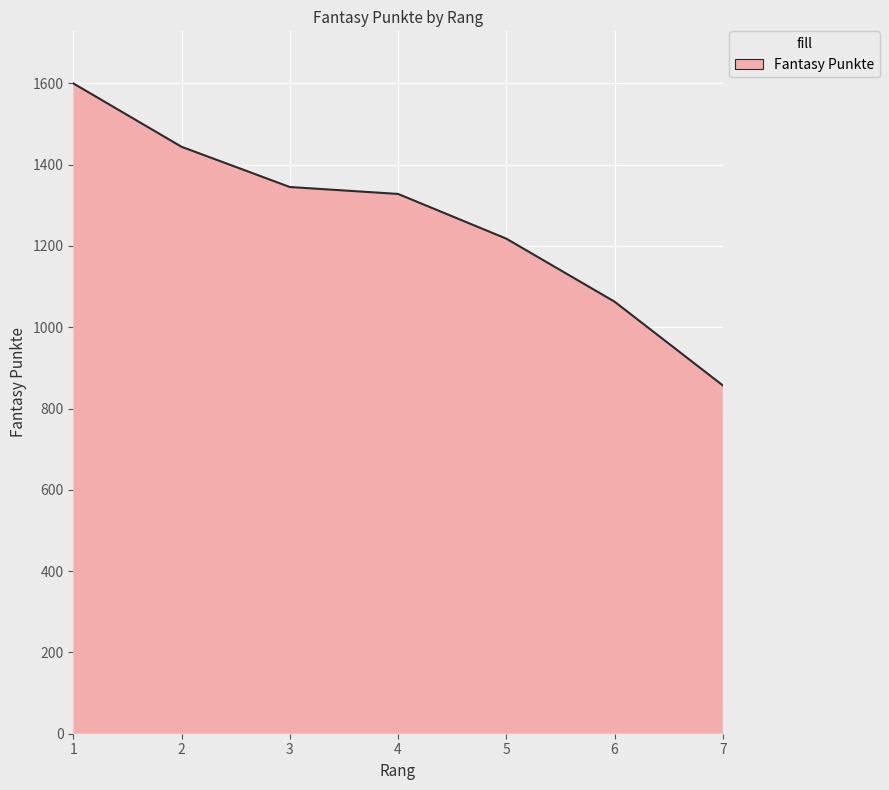

List the labels in order of value, largest first.

1, 2, 3, 4, 5, 6, 7